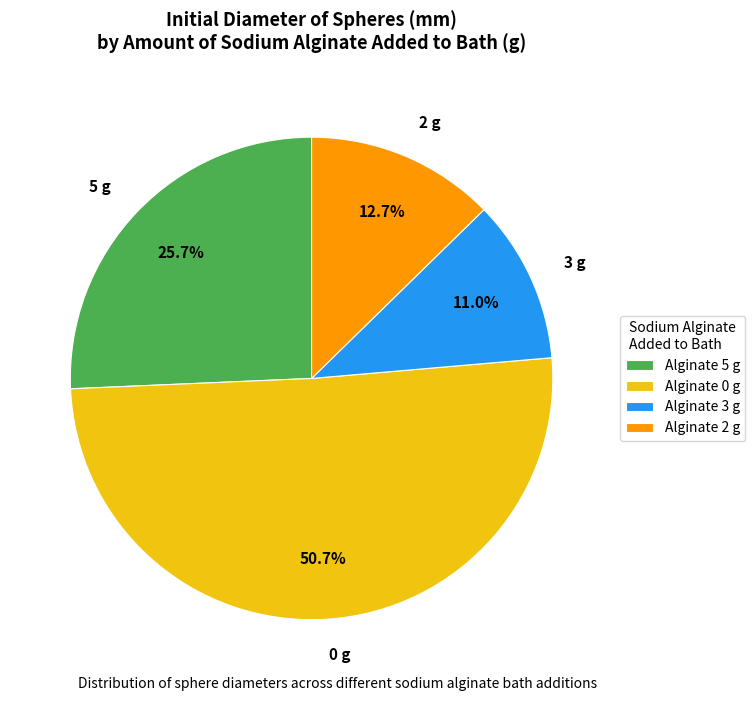

Is the sum of 0 g and 5 g greater than half?

Yes